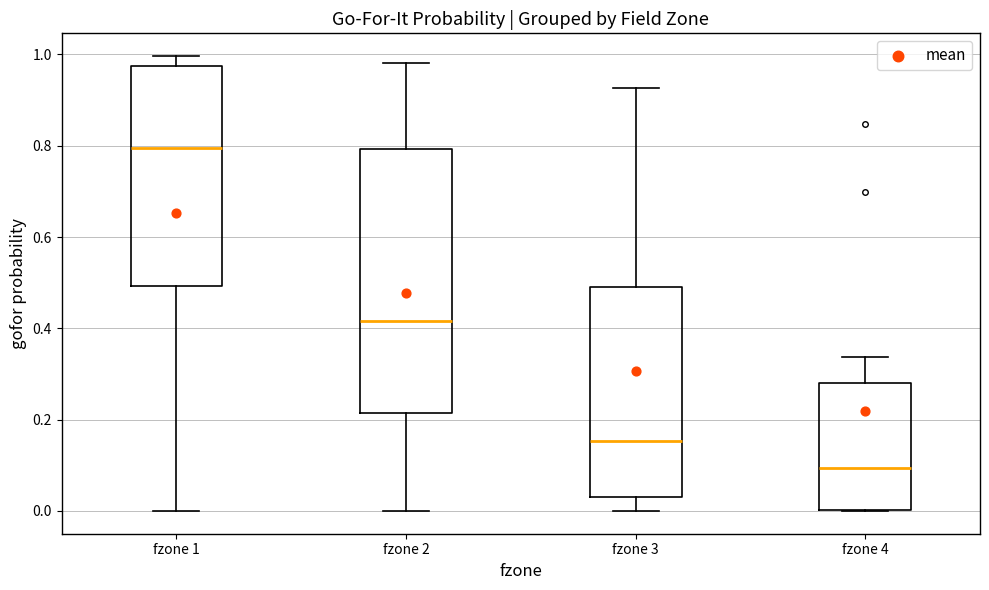

Where does the median line of the box for fzone 2 sit on the y-axis? The values are not printed on the chart, so give them approximately, as read against the axis.

0.42